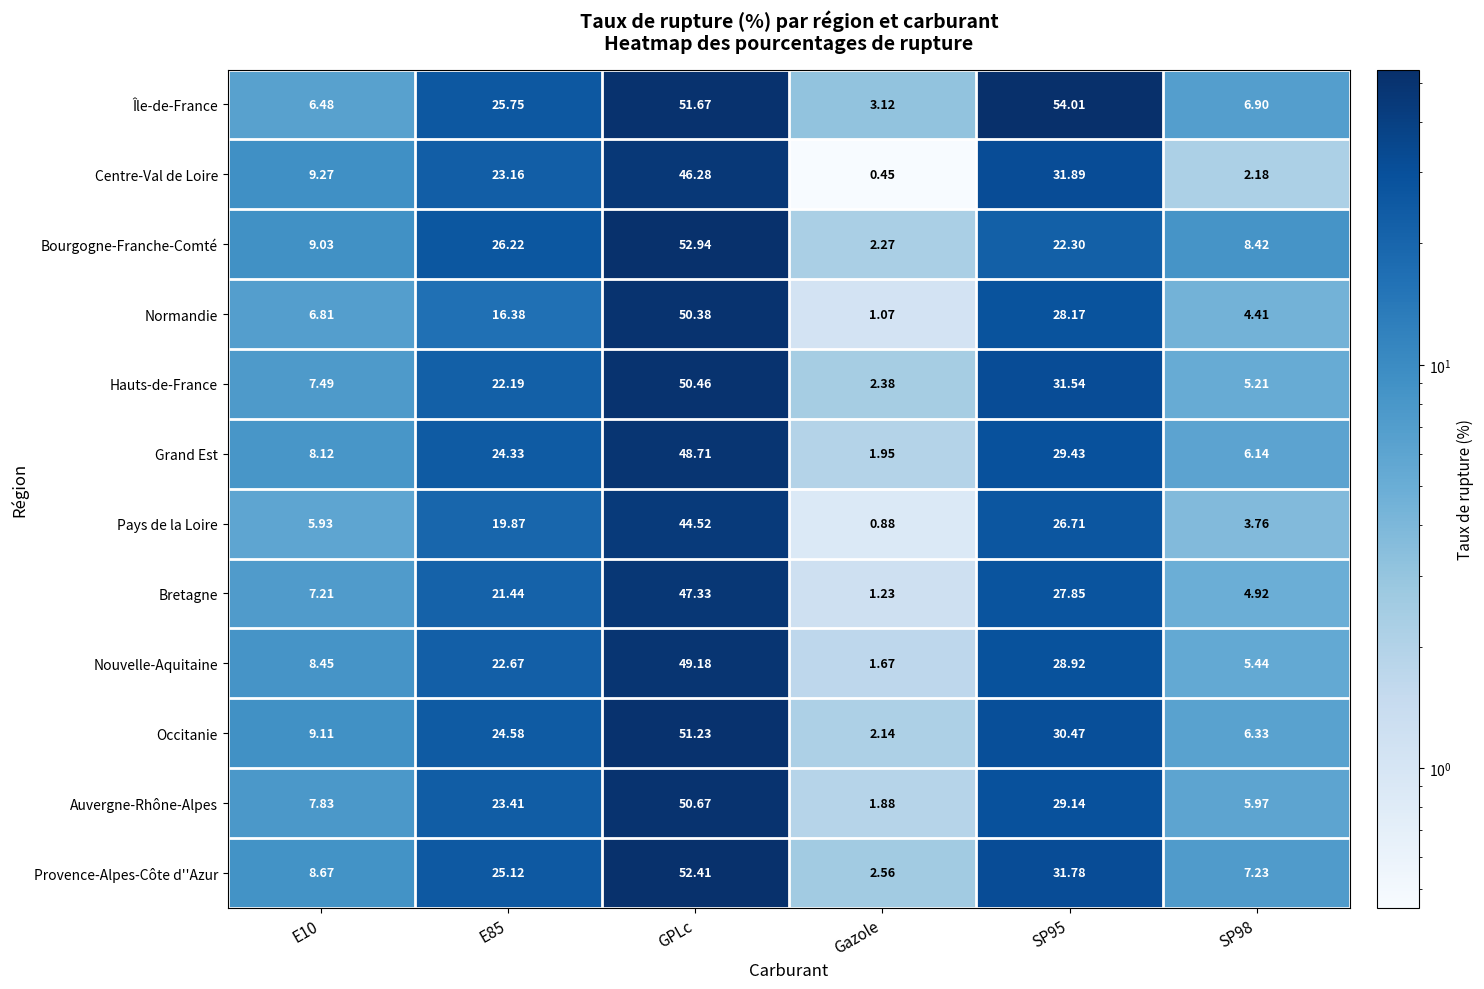

List the series in order of their peak value, highest first.

Île-de-France, Bourgogne-Franche-Comté, Provence-Alpes-Côte d''Azur, Occitanie, Auvergne-Rhône-Alpes, Hauts-de-France, Normandie, Nouvelle-Aquitaine, Grand Est, Bretagne, Centre-Val de Loire, Pays de la Loire